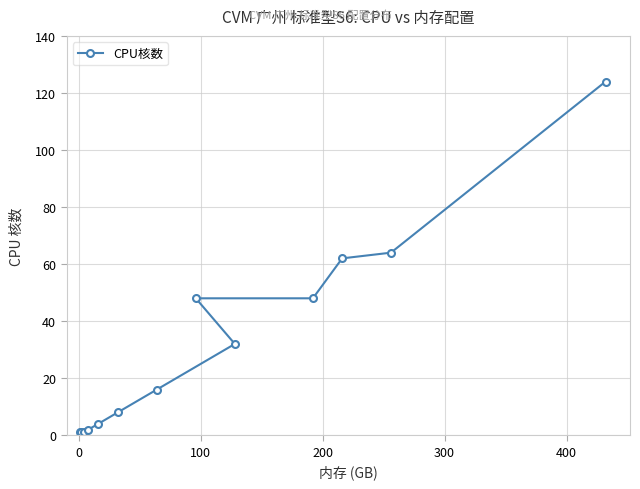

What is the maximum value shown in the chart?

124